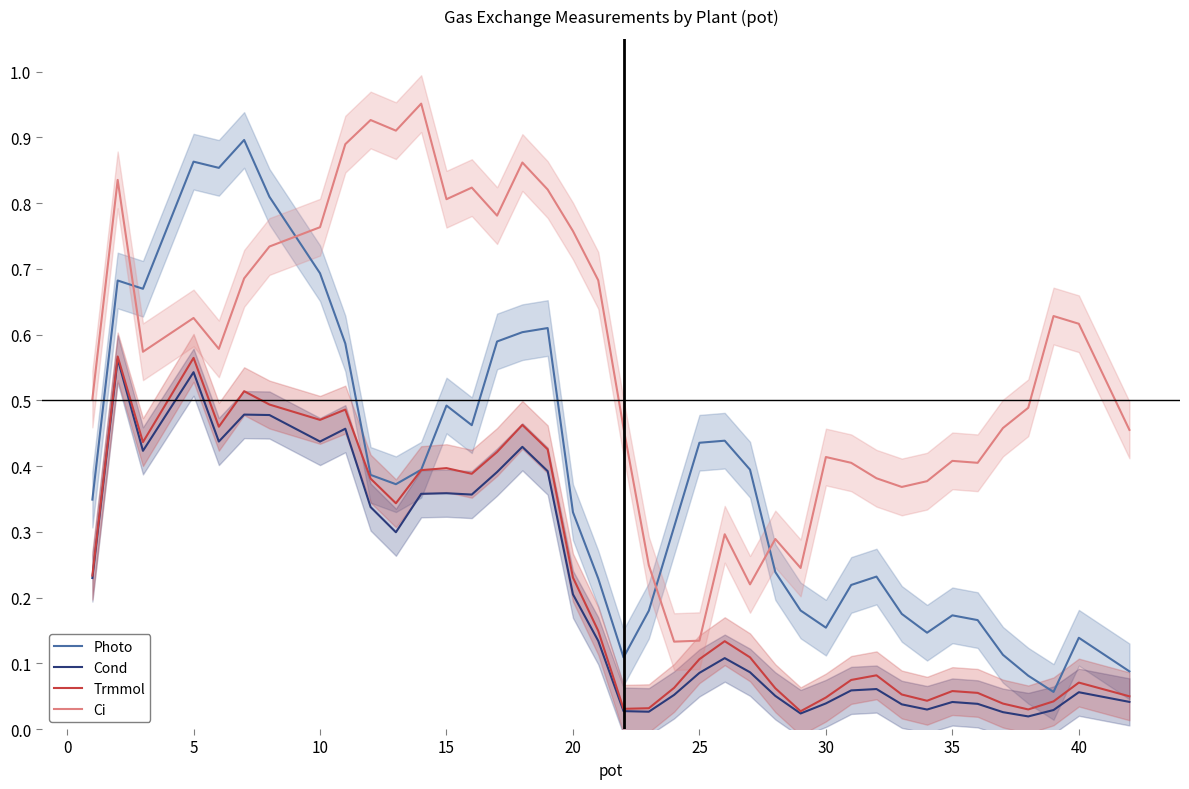

How many lines are shown in the chart?

4